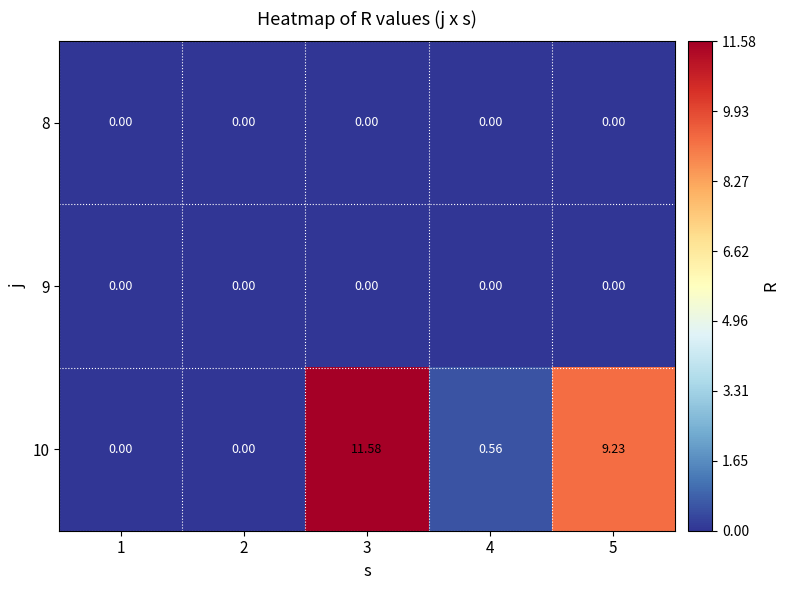

Is the value of 10 at 5 greater than the value of 8 at 2?

Yes